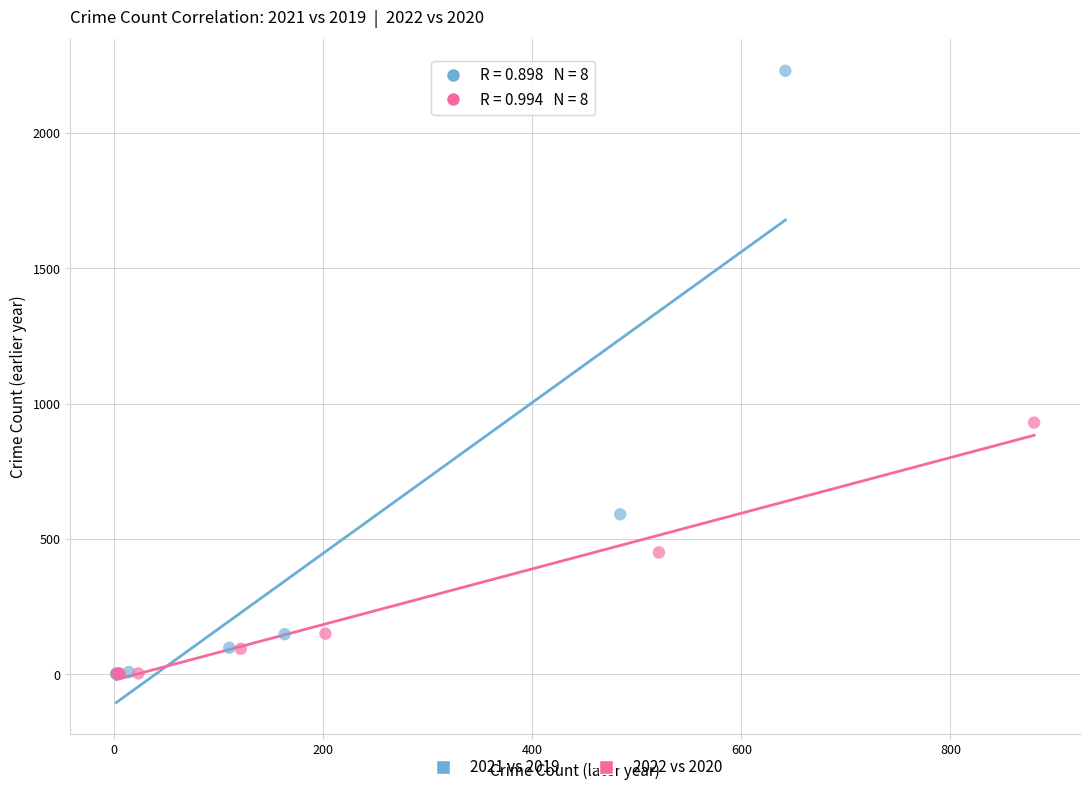

What are all the series names shown in the legend?

2021 vs 2019, 2022 vs 2020